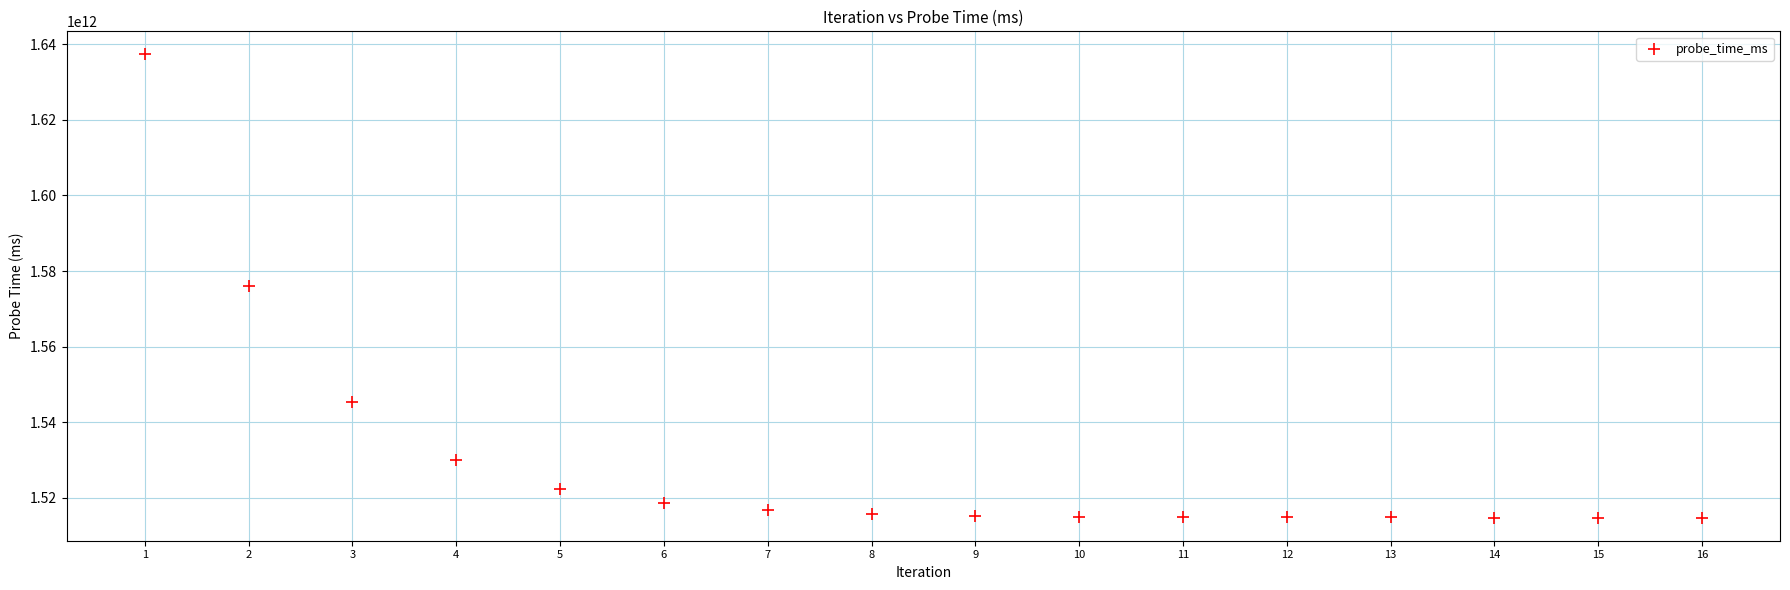

What is the range of X values (max minus min)?

15